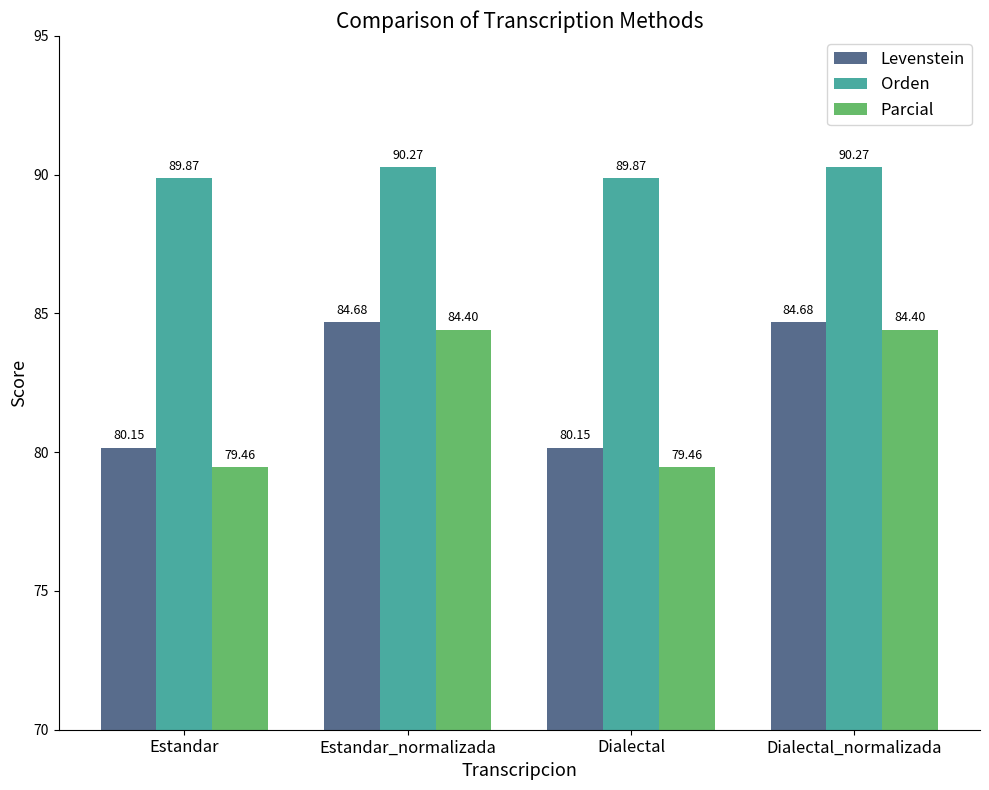

What is the label of the 4th bar from the right?

Estandar